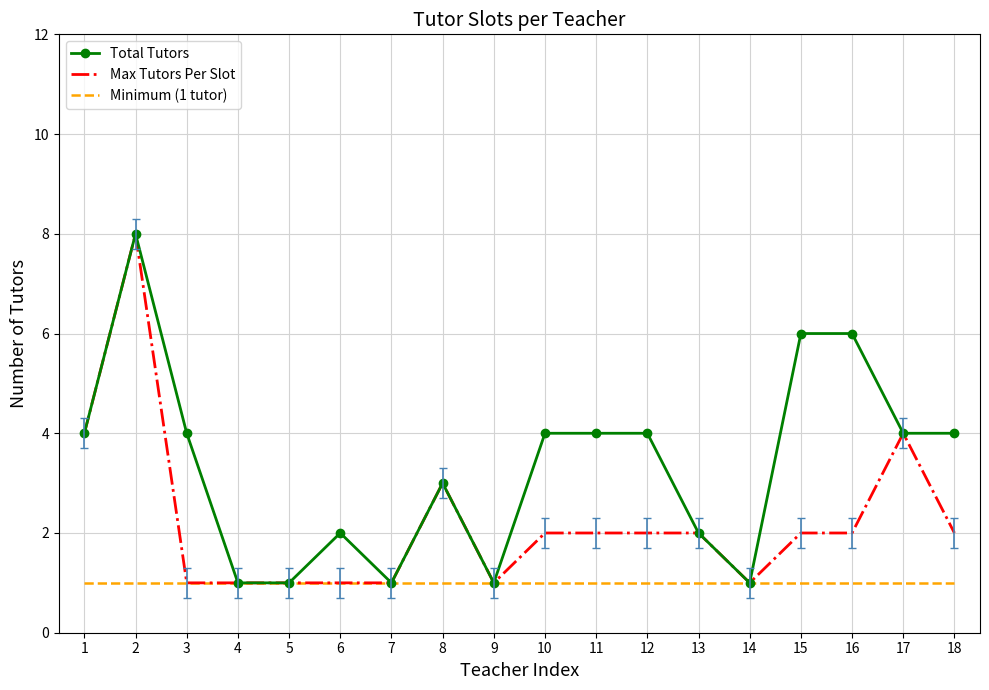

What is the greatest value displayed?

8